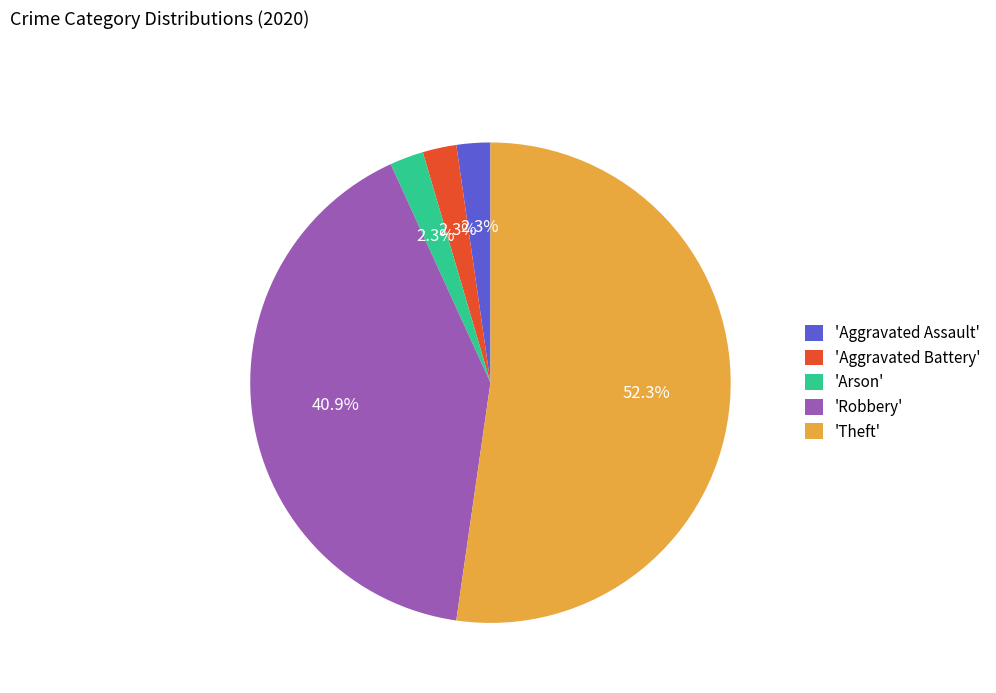

What percentage do 'Theft' and 'Arson' together represent?

54.5%